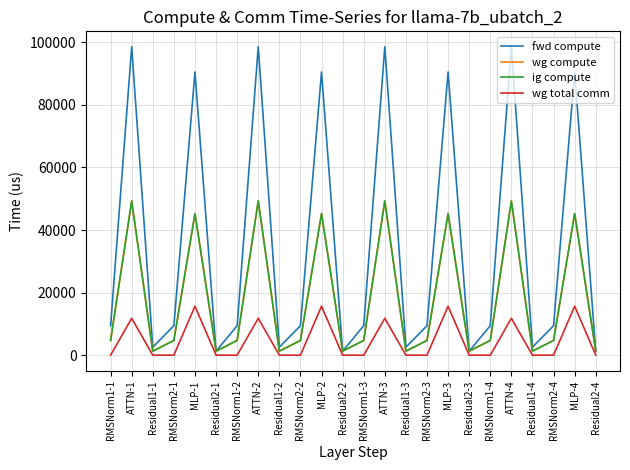

Which label corresponds to the largest value in the chart?

ATTN-1